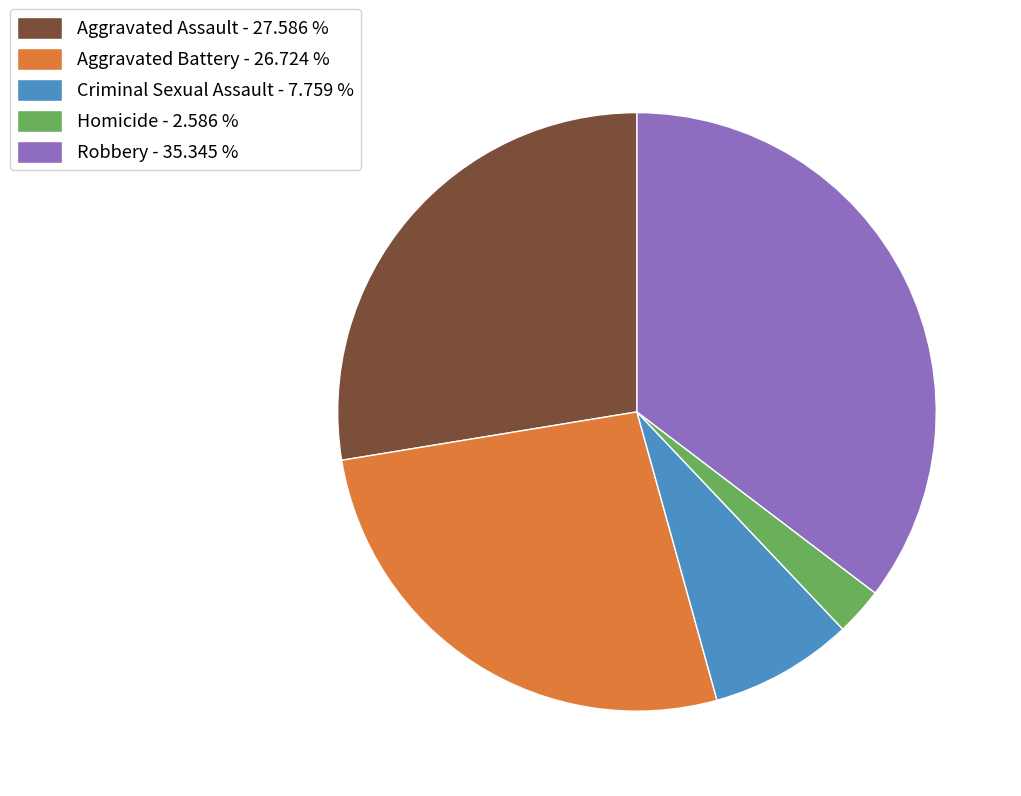

Is it true that Aggravated Battery is 27% of the pie?

True